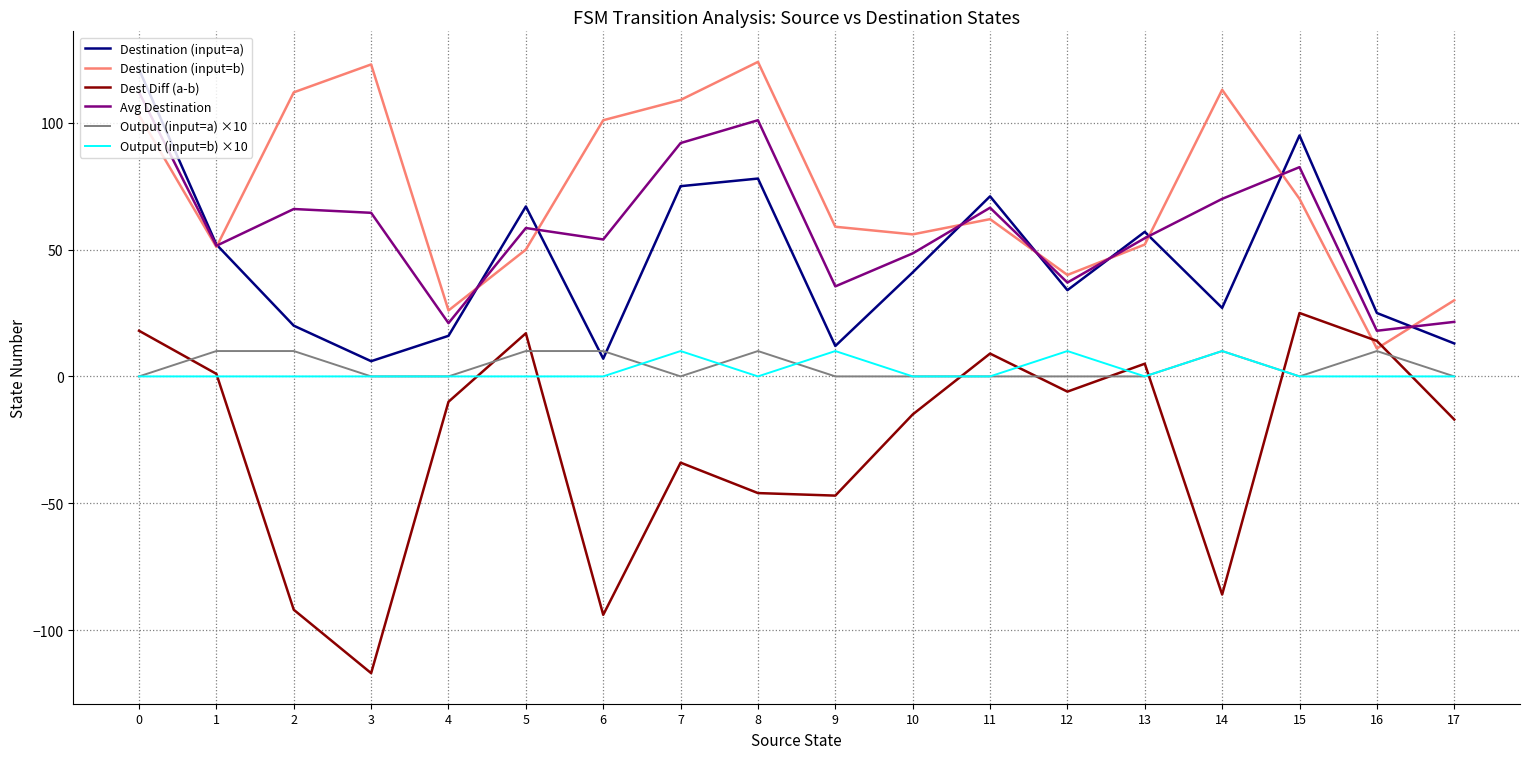

What is the difference between the maximum and minimum values in the Destination (input=a) series?

115.0